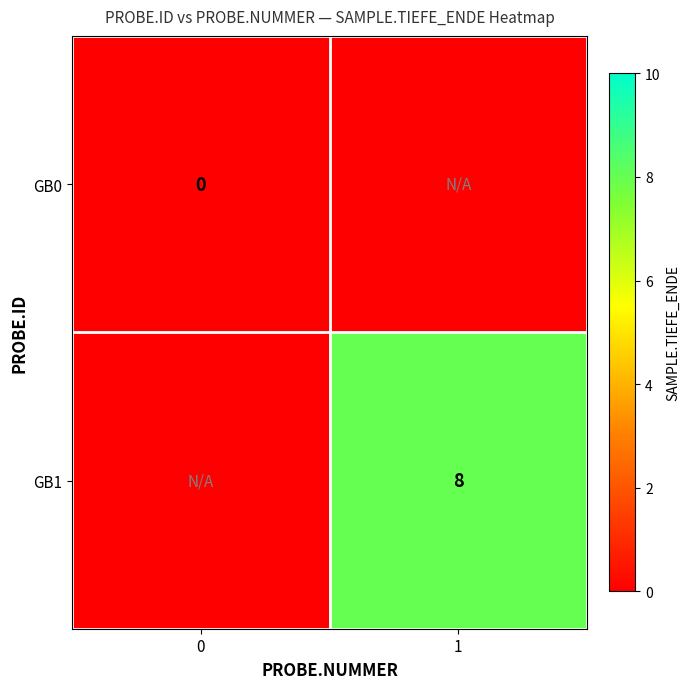

Is it true that GB1 equals 8 at 1?

True